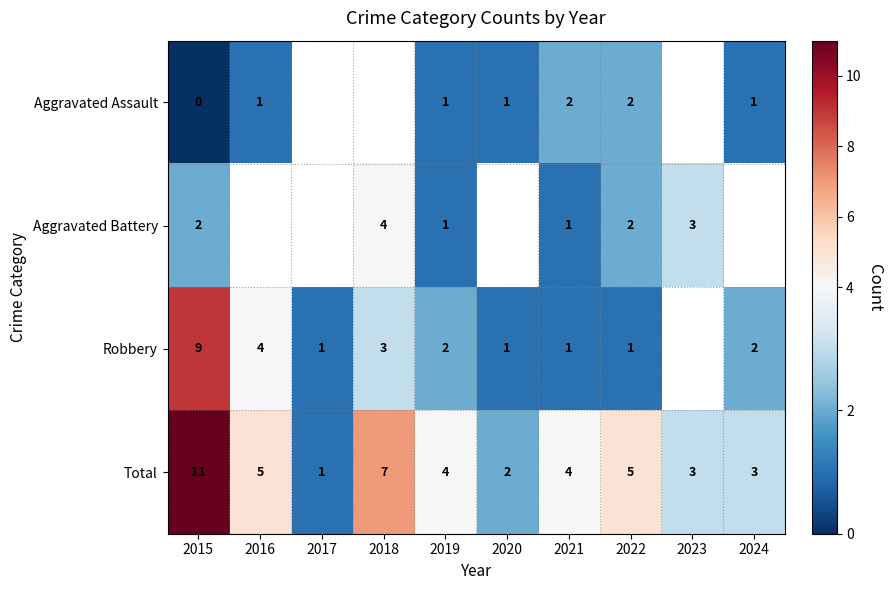

What is the sum of the Total values at 2021 and 2019?

8